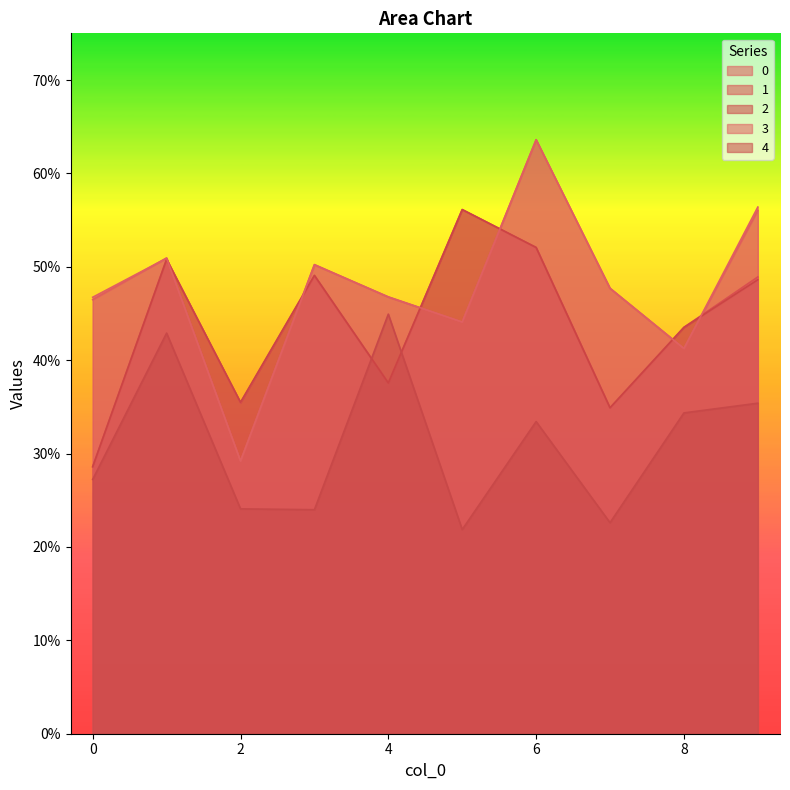

True or false: 1 has more than 2 interior local peaks.

True